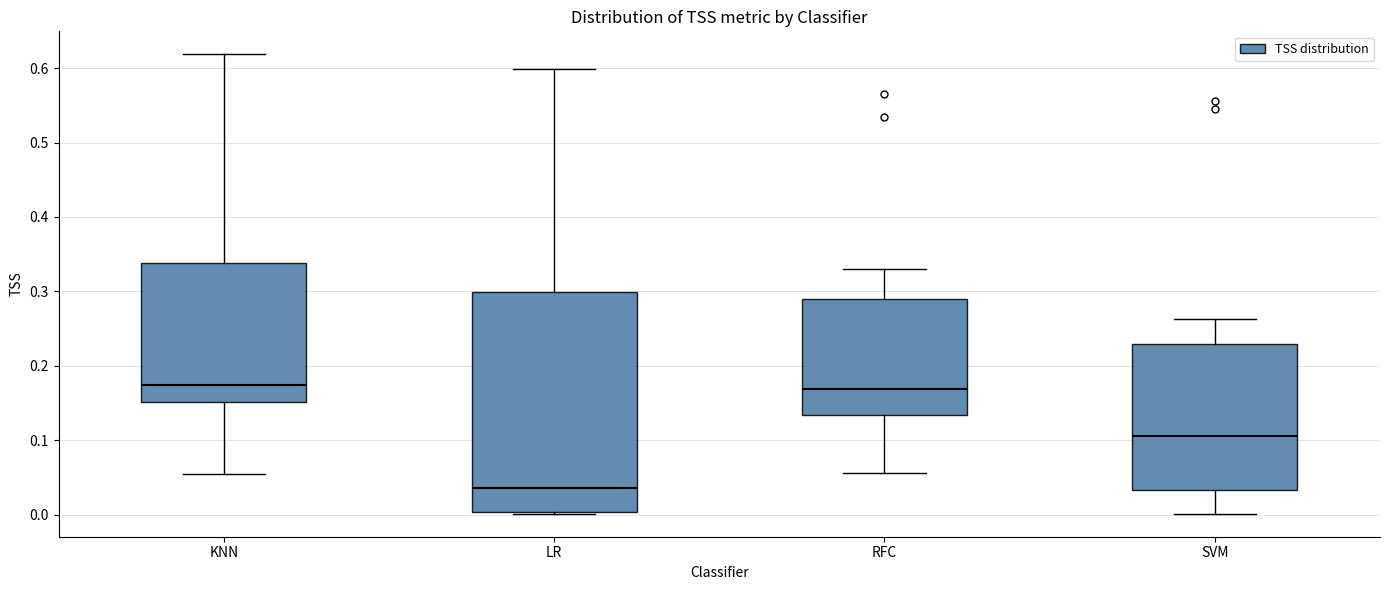

Reading left to right, transcribe this box plot: for each box, give where its median line is, the range the box spans, and where its two whiskers end, as read against the y-axis. The values are not printed on the chart, so give them approximately, as read against the axis.

KNN: median 0.17, box 0.15 to 0.34, whiskers 0.05 to 0.62
LR: median 0.04, box 0.00 to 0.30, whiskers 0.00 to 0.60
RFC: median 0.17, box 0.13 to 0.29, whiskers 0.06 to 0.33
SVM: median 0.11, box 0.03 to 0.23, whiskers 0.00 to 0.26